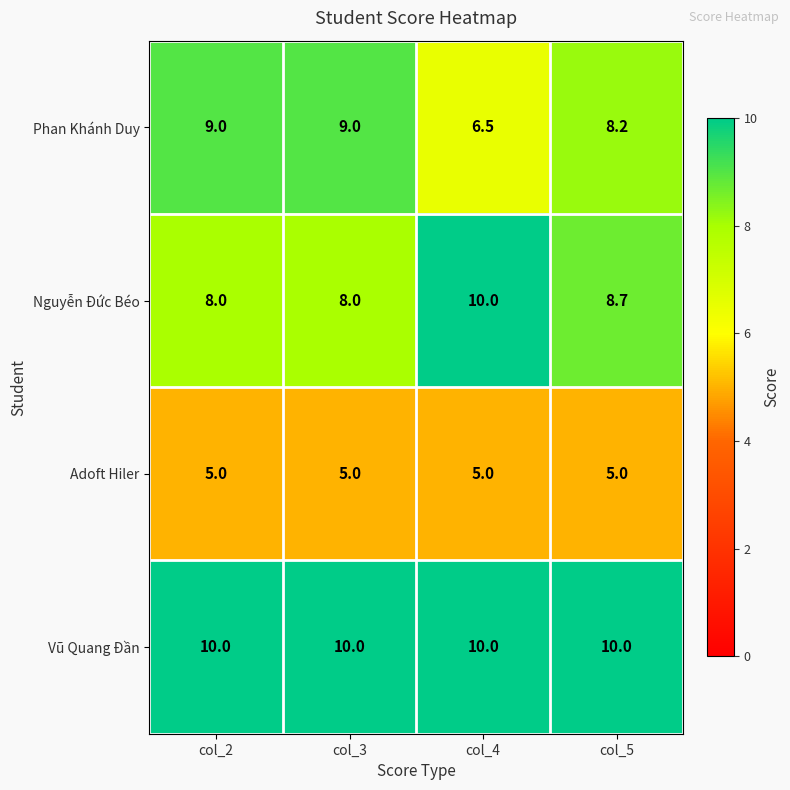

Reading left to right, extract all data points from this chart.

Phan Khánh Duy: col_2=9.0	col_3=9.0	col_4=6.5	col_5=8.2
Nguyễn Đức Béo: col_2=8.0	col_3=8.0	col_4=10.0	col_5=8.7
Adoft Hiler: col_2=5.0	col_3=5.0	col_4=5.0	col_5=5.0
Vũ Quang Đần: col_2=10.0	col_3=10.0	col_4=10.0	col_5=10.0